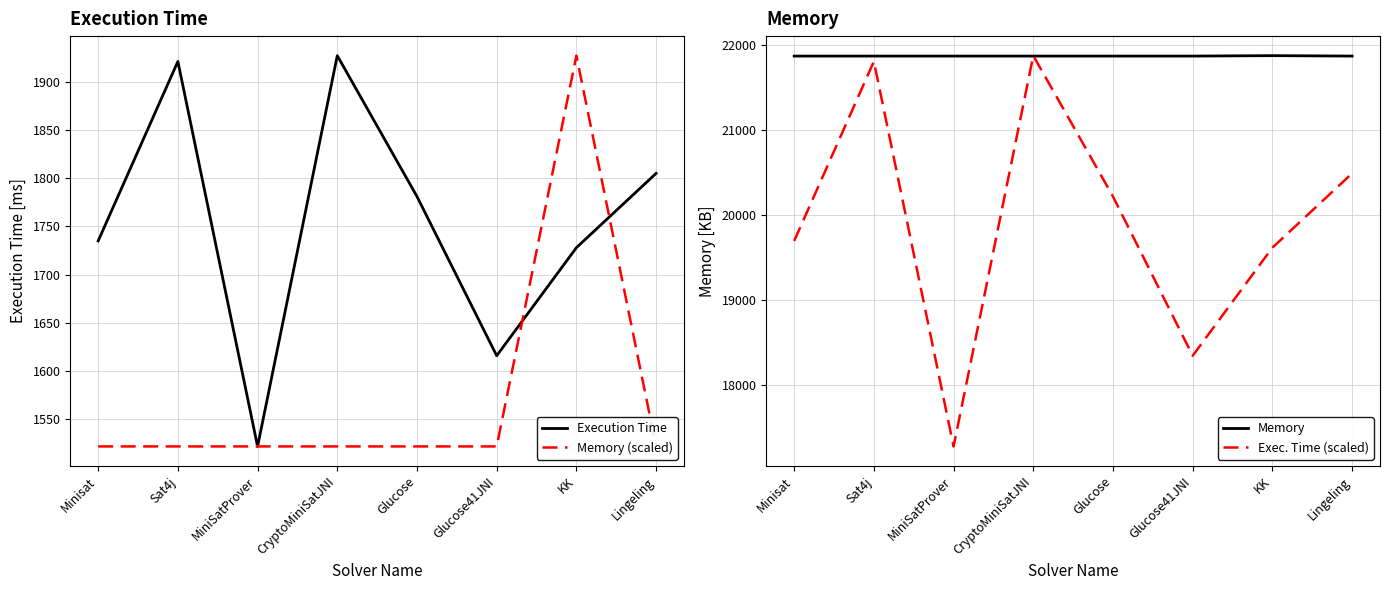

Between KK and Glucose41JNI, which is larger?

KK